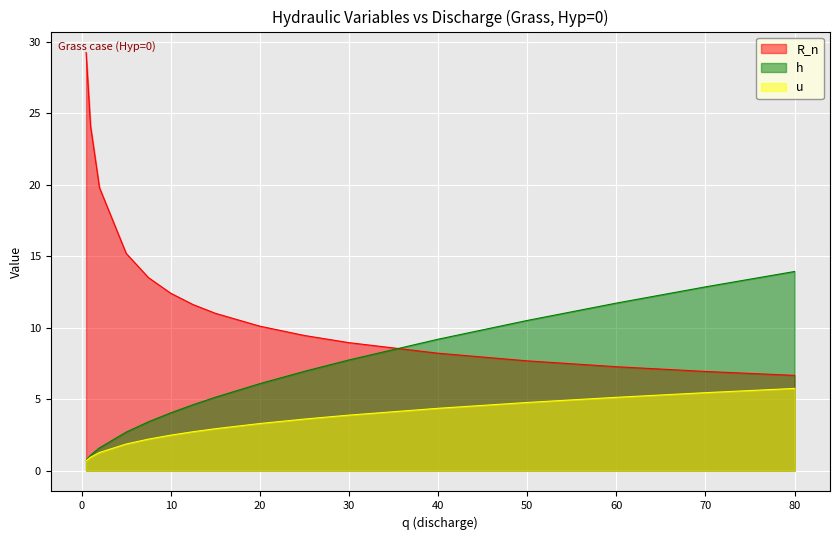

What is the sum of all h values?

102.2